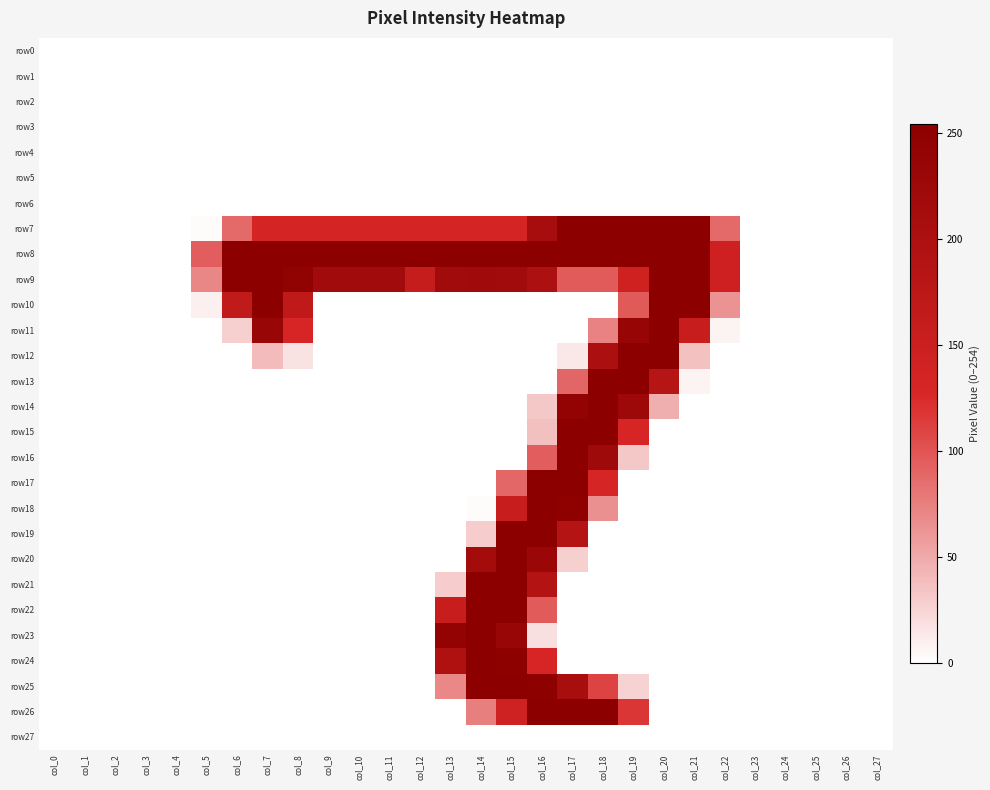

Which series has the largest total across all categories?

row8